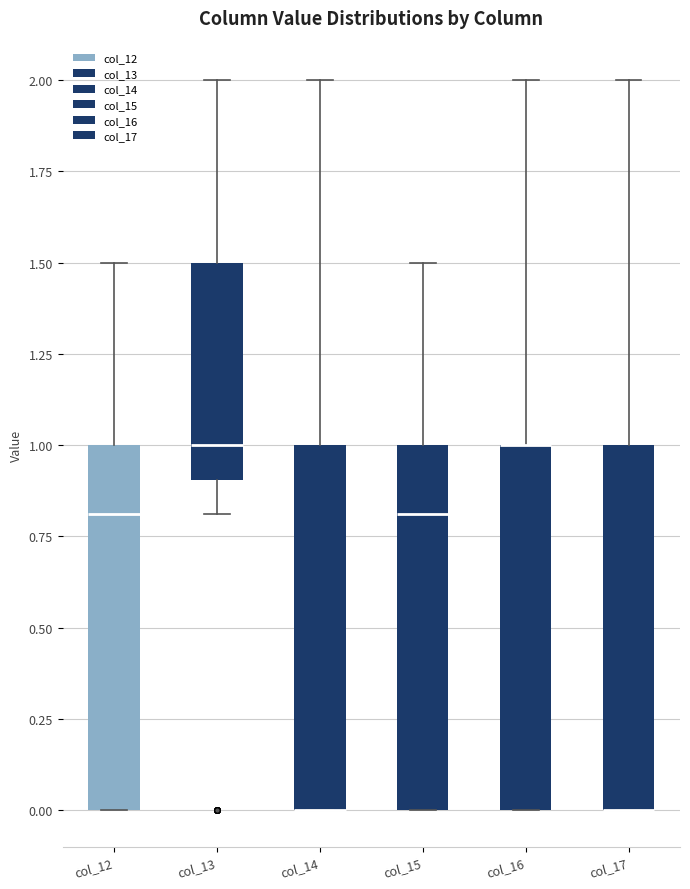

Reading left to right, read every box against the y-axis: the position of its median line, the range the box covers, and the ends of its whiskers. The values are not printed on the chart, so give them approximately, as read against the axis.

col_12: median 0.8, box 0.0 to 1.0, whiskers 0.0 to 1.5
col_13: median 1.0, box 0.9 to 1.5, whiskers 0.8 to 2.0
col_14: median 0.0 (drawn on the box's lower edge), box 0.0 to 1.0, whiskers 0.0 to 2.0
col_15: median 0.8, box 0.0 to 1.0, whiskers 0.0 to 1.5
col_16: median 1.0 (drawn on the box's upper edge), box 0.0 to 1.0, whiskers 0.0 to 2.0
col_17: median 0.0 (drawn on the box's lower edge), box 0.0 to 1.0, whiskers 0.0 to 2.0